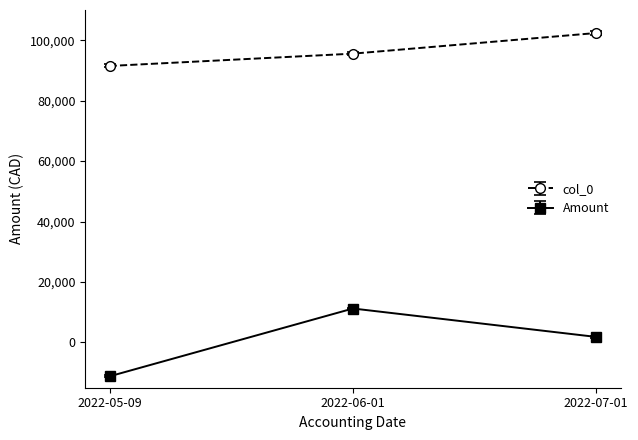

What is the minimum value shown in the chart?

-11215.2